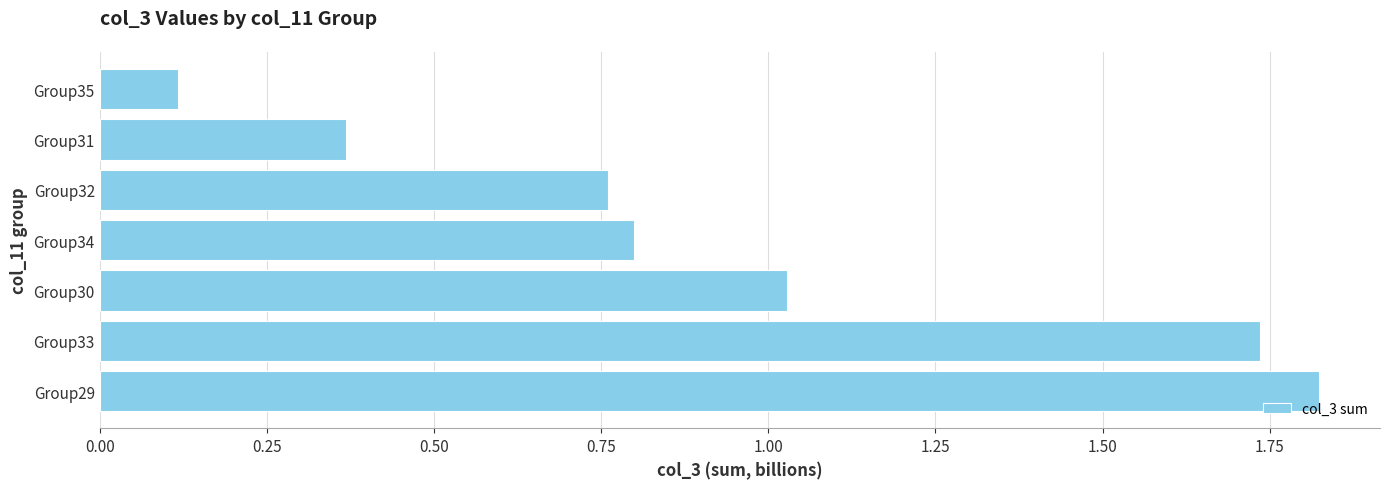

Is it true that the value at Group33 is 0.5?

False